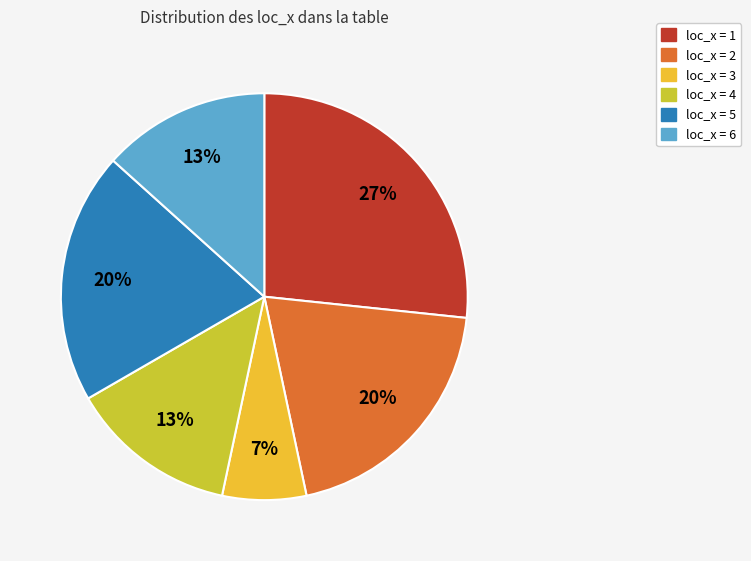

What is the largest slice in the pie chart?

loc_x = 1